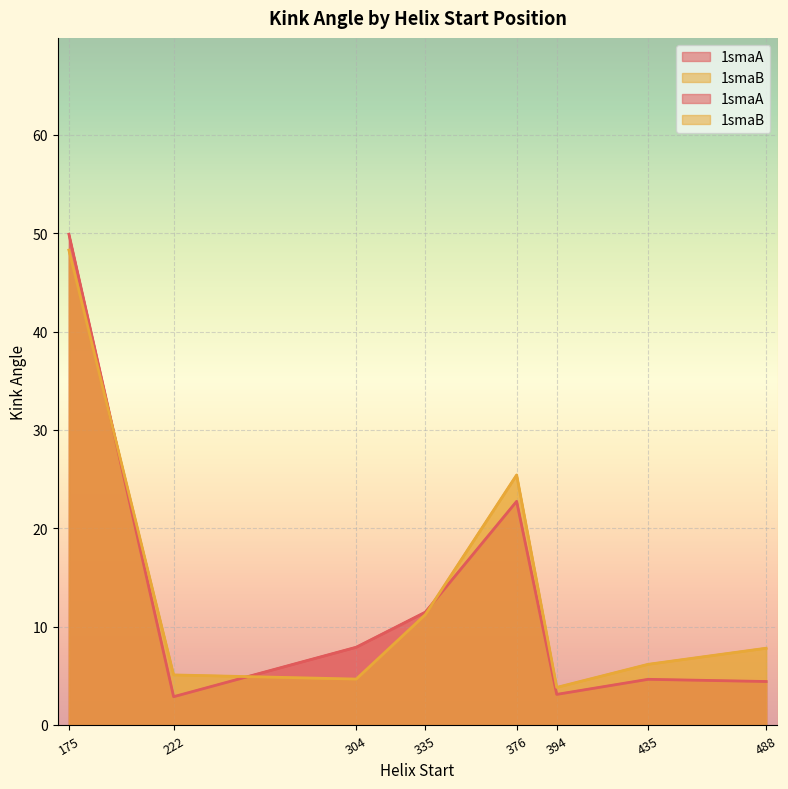

Reading right to left, list all the values displayed in this chart.

1smaA: 488=4.4	435=4.6	394=3.1	376=22.7	335=11.5	304=7.9	222=2.9	175=49.9
1smaB: 488=7.8	435=6.2	394=3.8	376=25.4	335=11.2	304=4.7	222=5.1	175=48.3